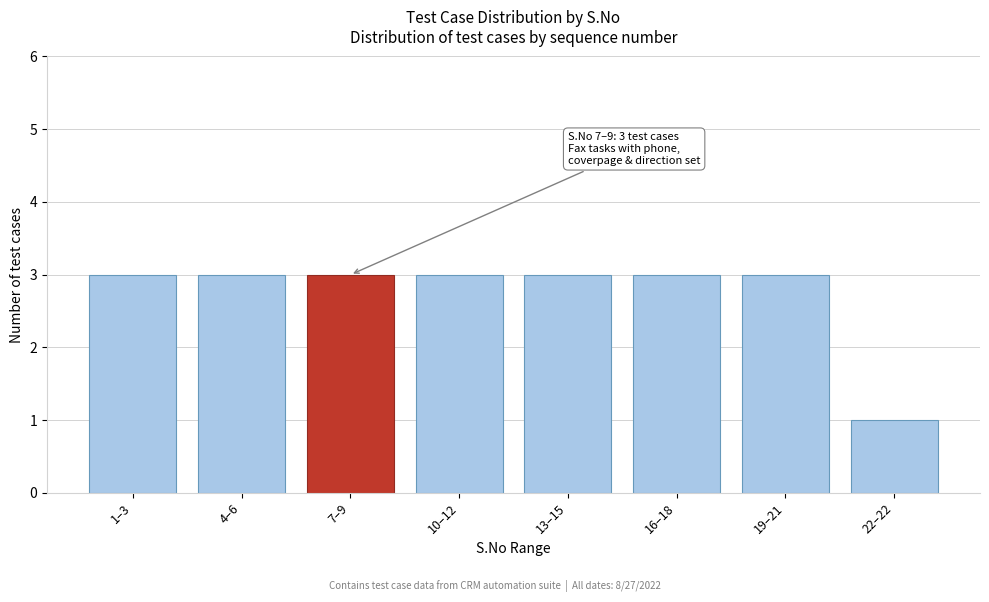

Reading right to left, transcribe all the data shown in this chart.

1	3	3	3	3	3	3	3